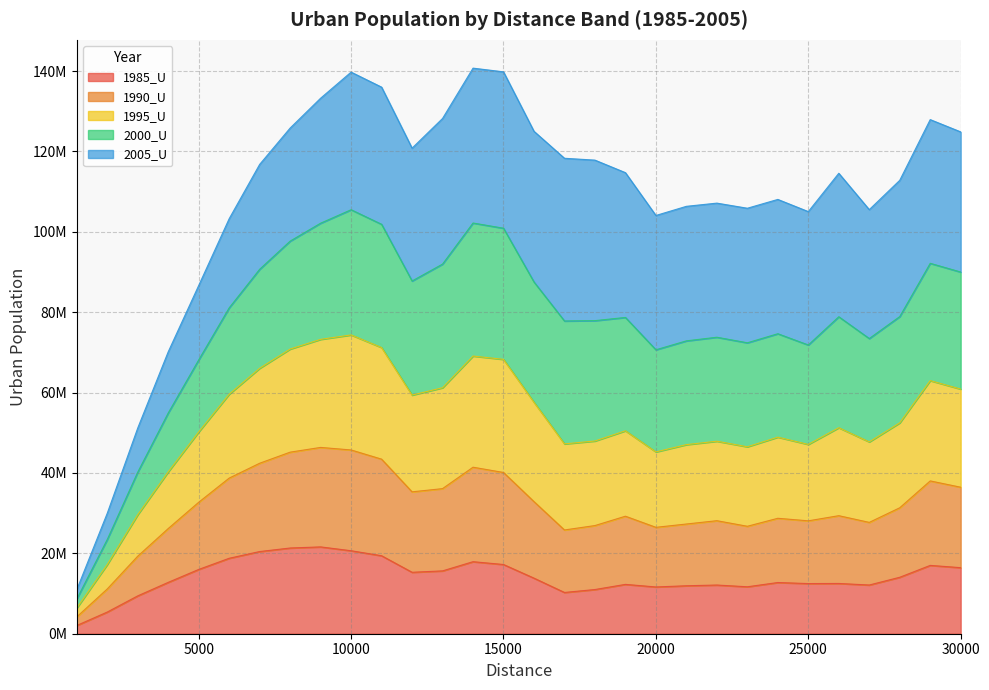

Between 19000 and 23000, which is larger?

19000